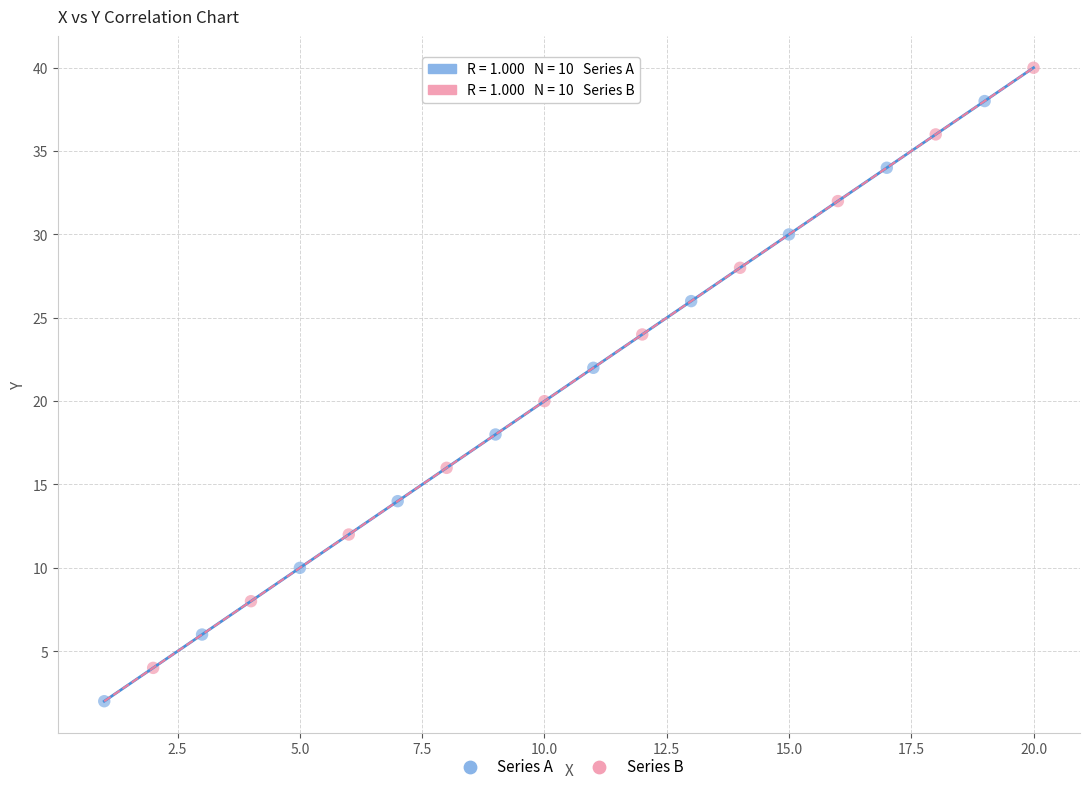

What are all the series names shown in the legend?

Series A, Series B